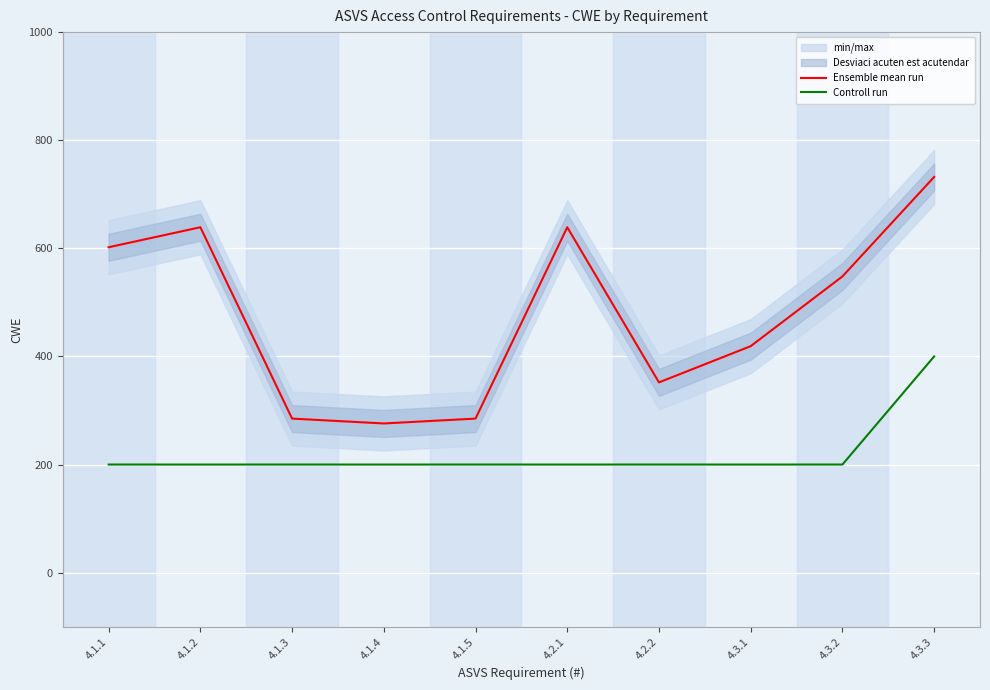

Which series has the largest total across all categories?

Ensemble mean run